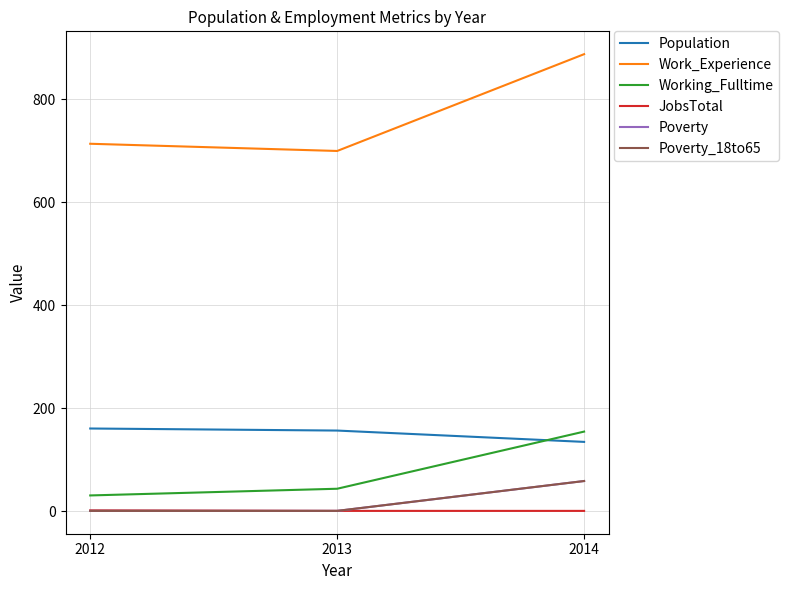

Between 2013 and 2014, which series saw the biggest shift?

Work_Experience